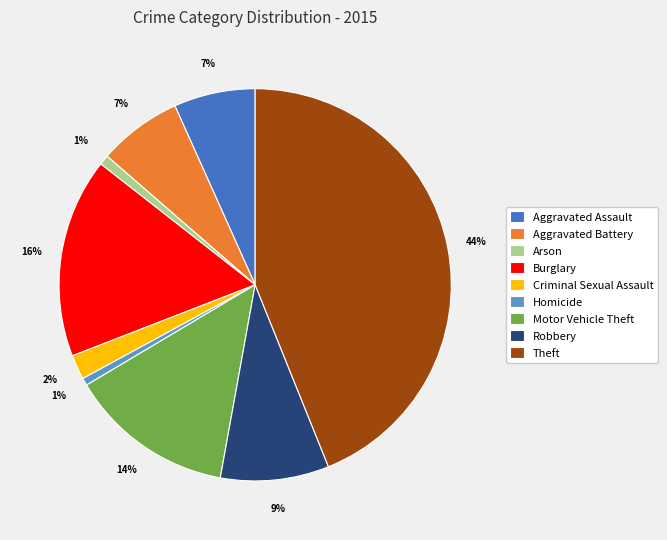

Combined, do Robbery and Criminal Sexual Assault account for over 50%?

No